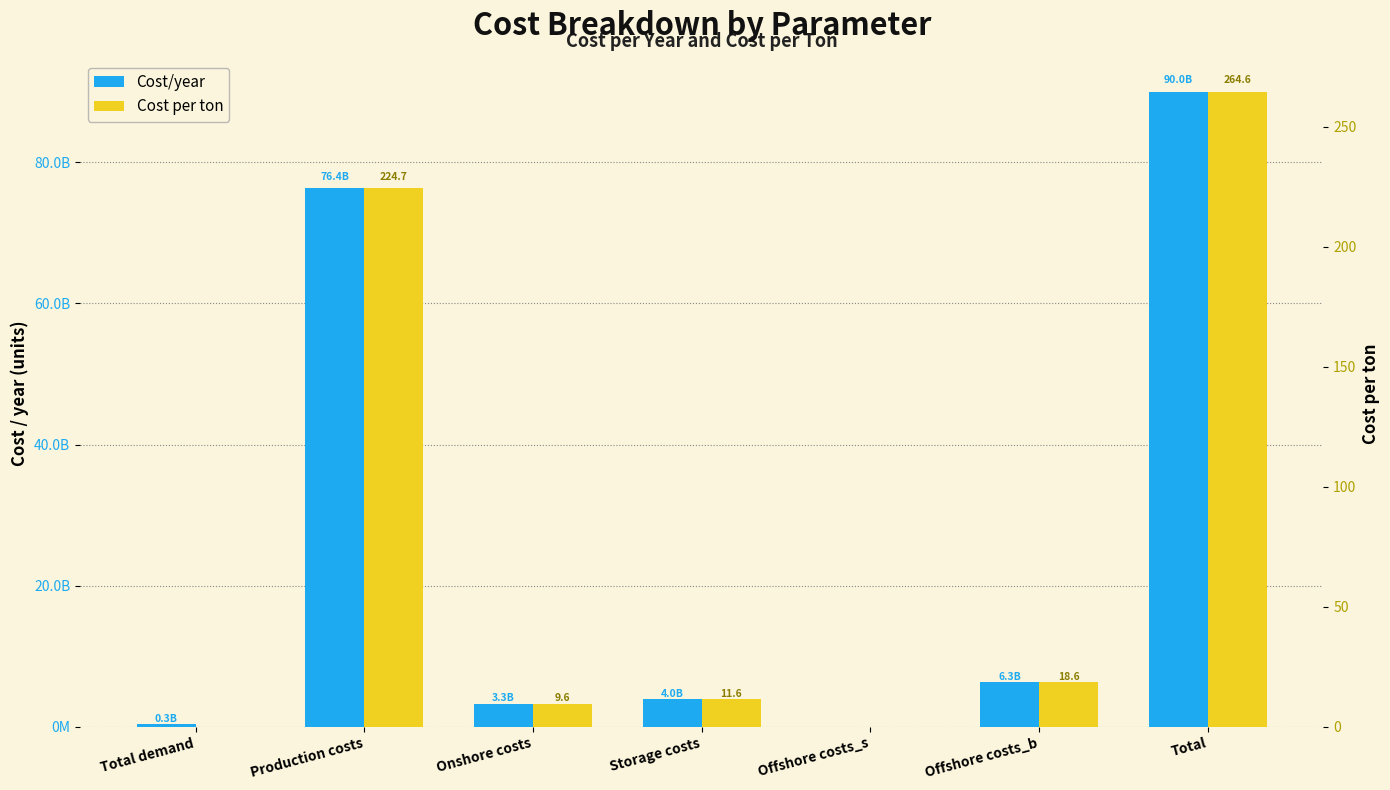

The Cost per ton series shows 0.0 at Total demand. True or false?

True